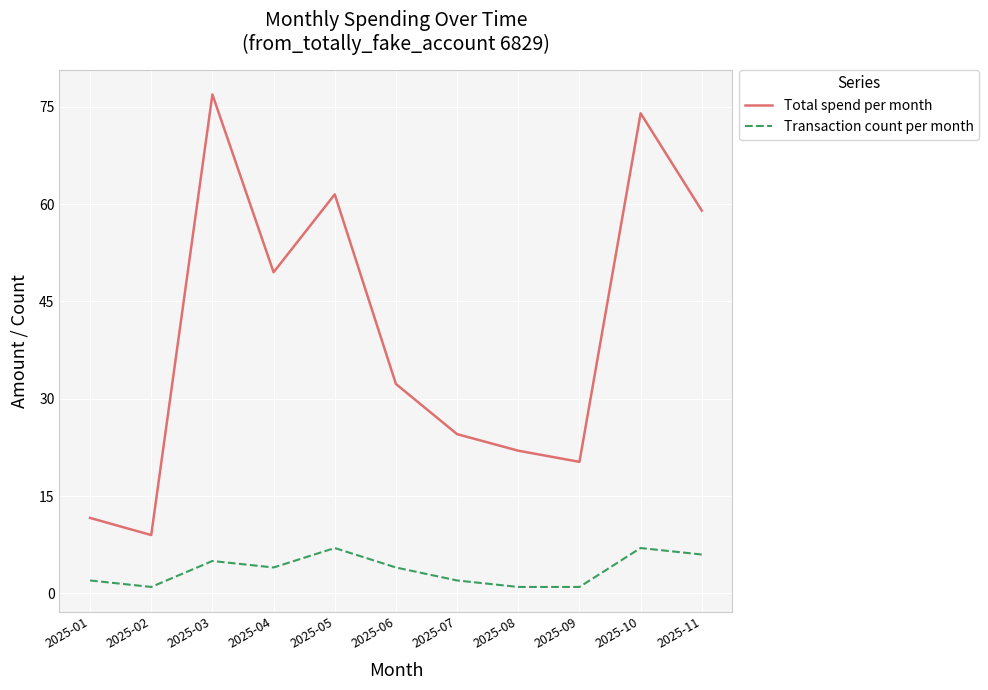

True or false: Transaction count per month and Total spend per month cross at least once.

False